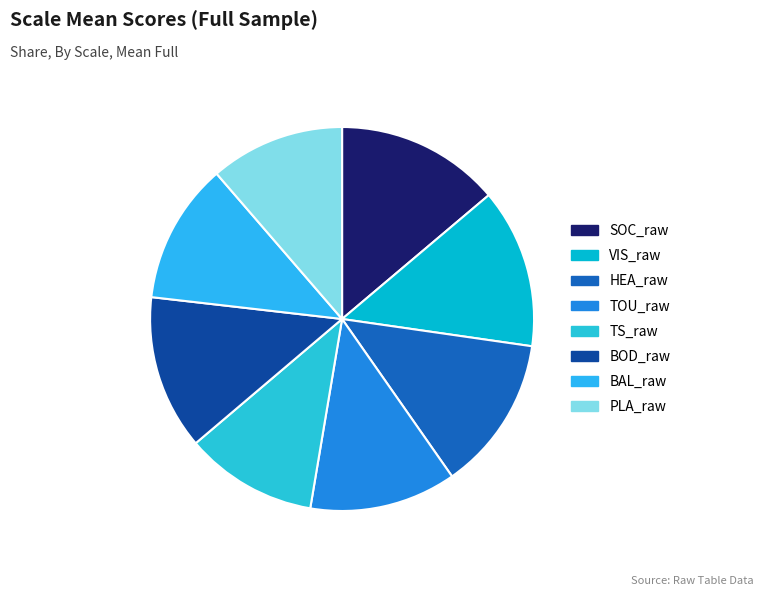

To the nearest percent, what is the average slice percentage?

12%